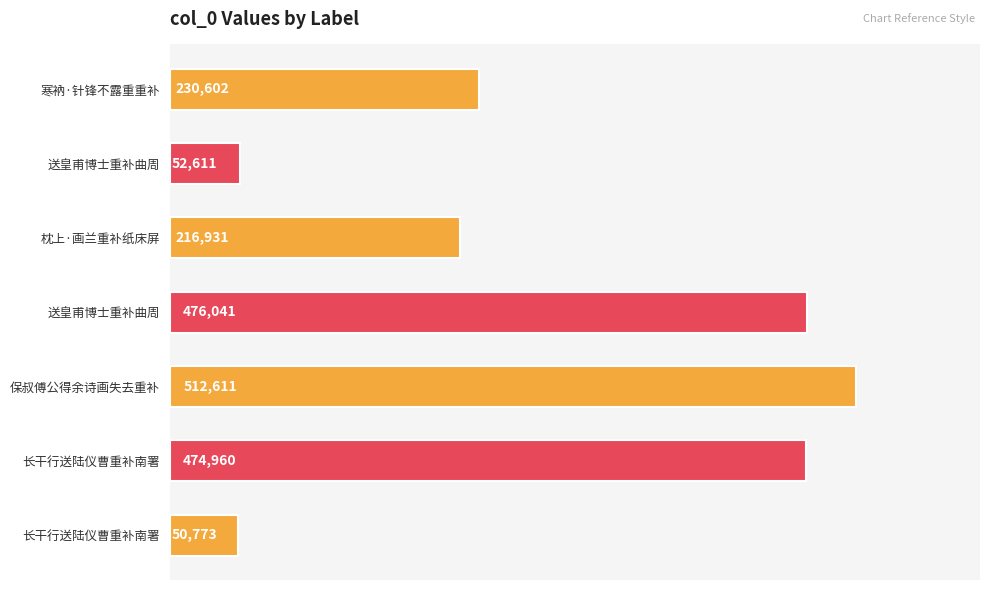

Count the number of categories in the chart.

7